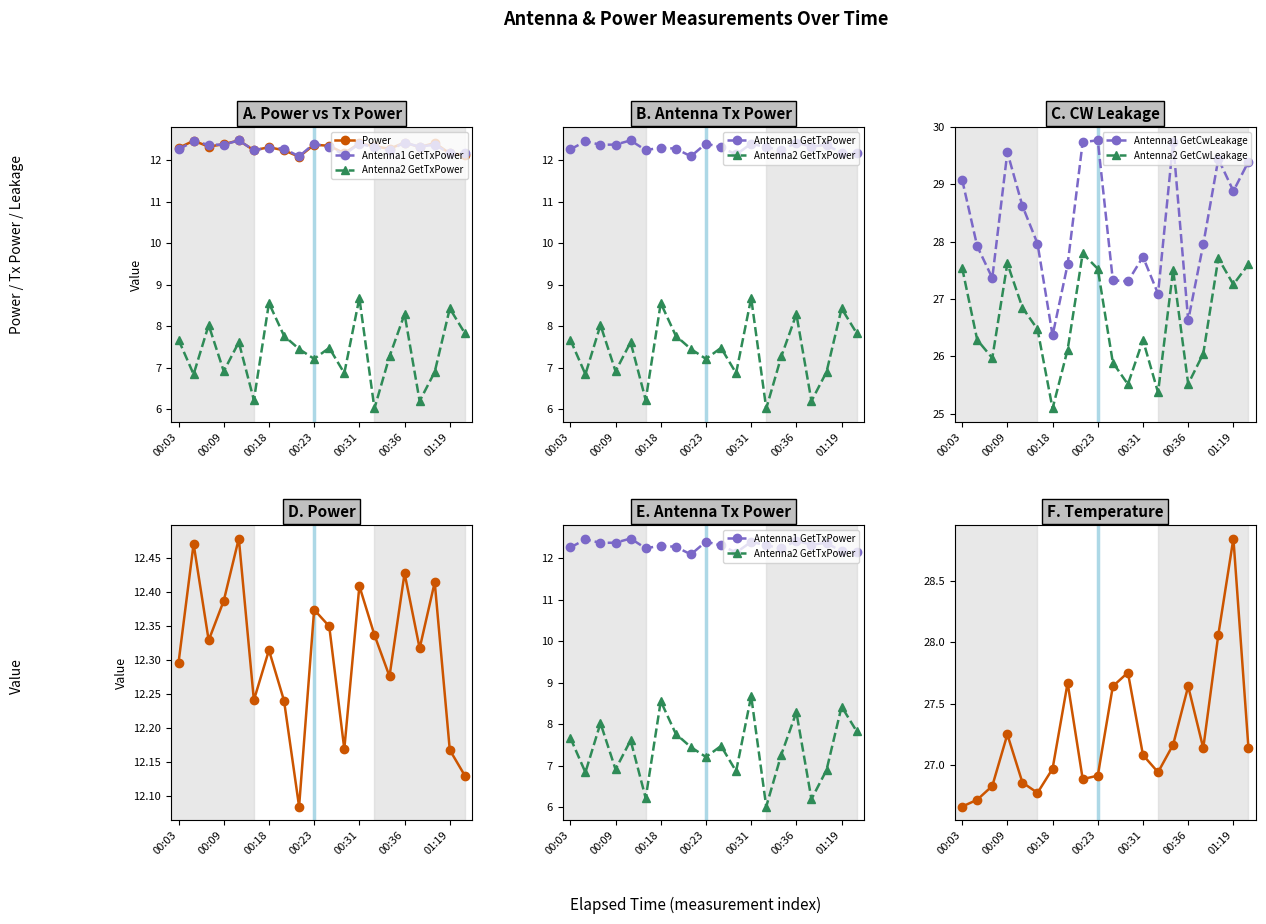

The value of Antenna2 GetTxPower at 17 is 10.7. True or false?

False